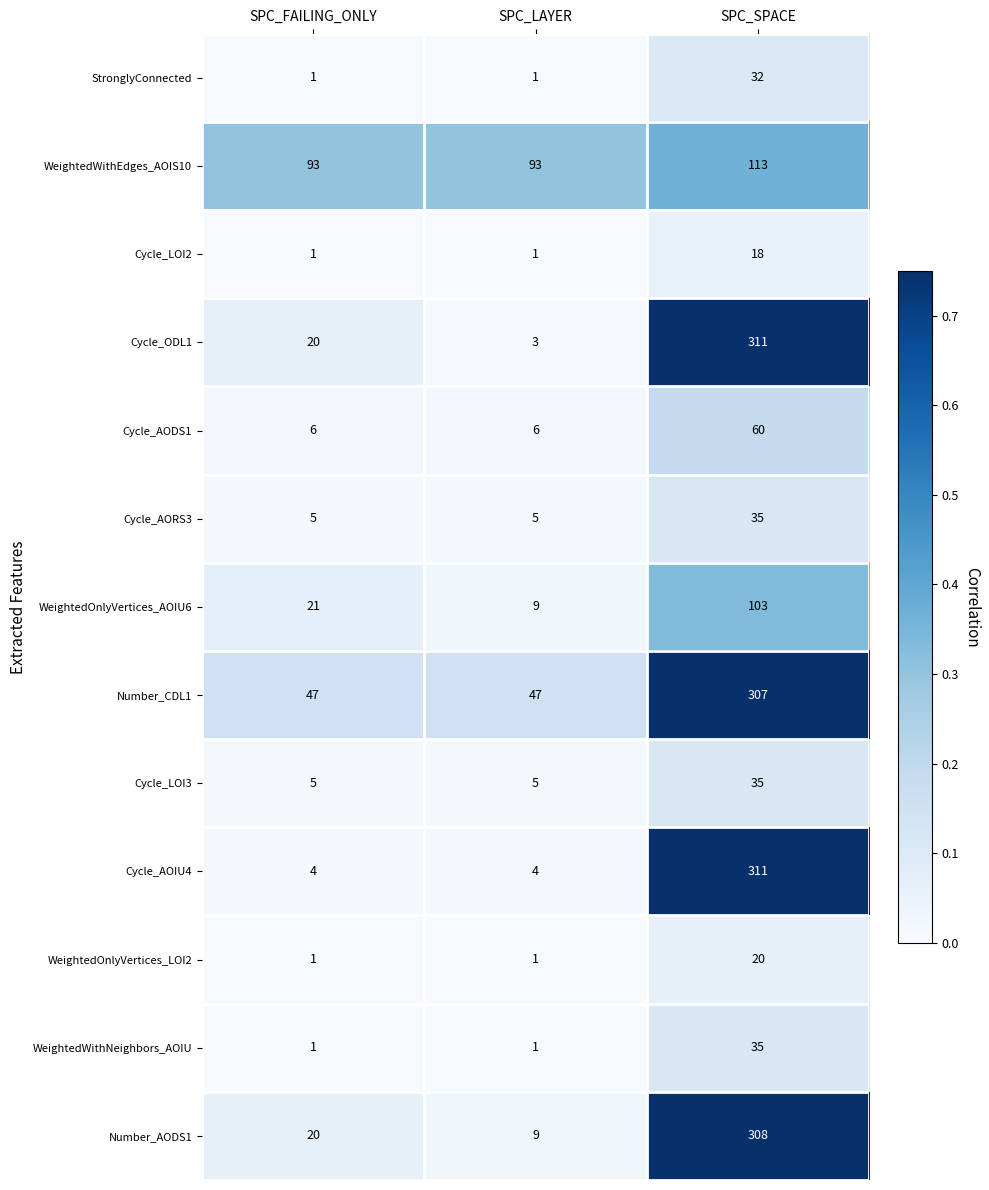

What is the approximate value of Cycle_AORS3 at SPC_SPACE?

35